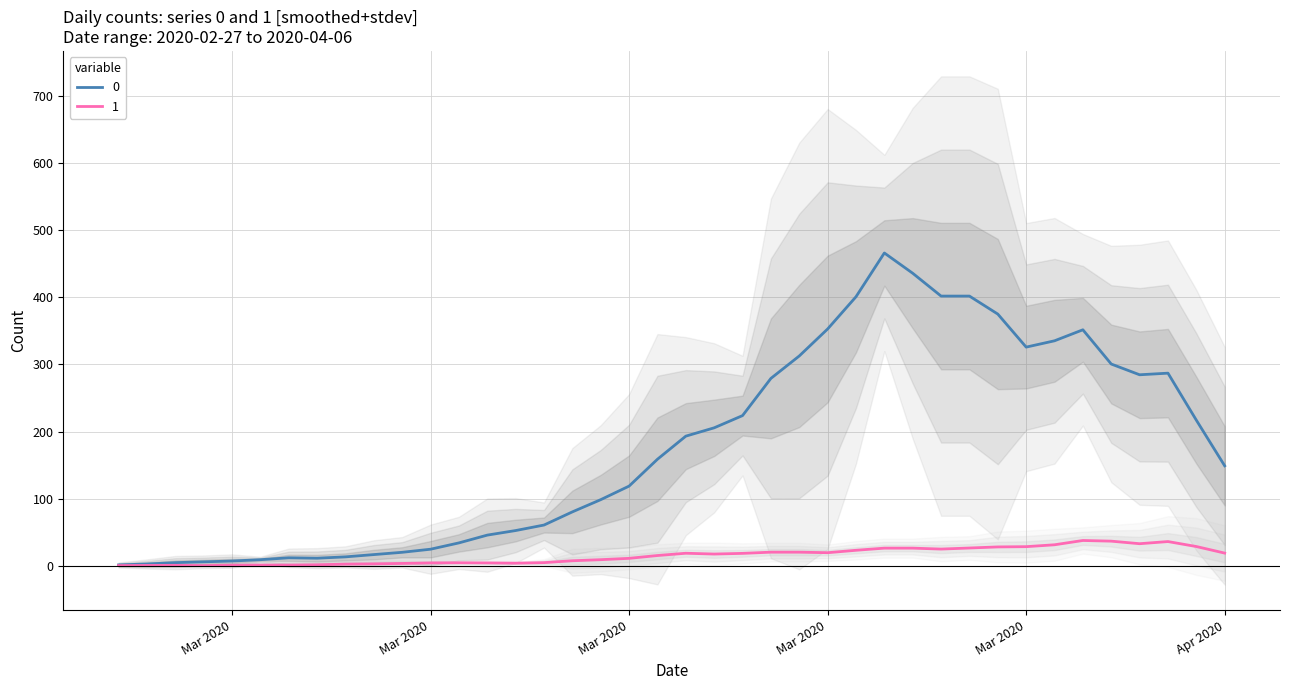

The 0 series shows 28 at 2020-03-12. True or false?

False